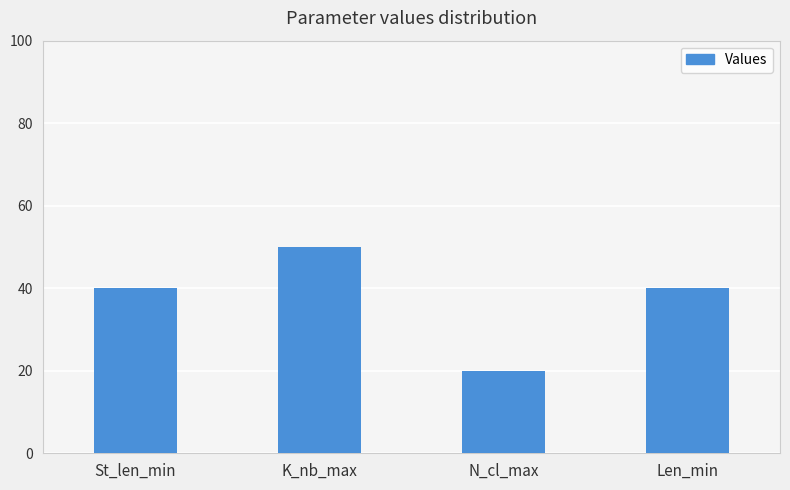

Approximately how many times larger is the value at St_len_min compared to K_nb_max?

0.8